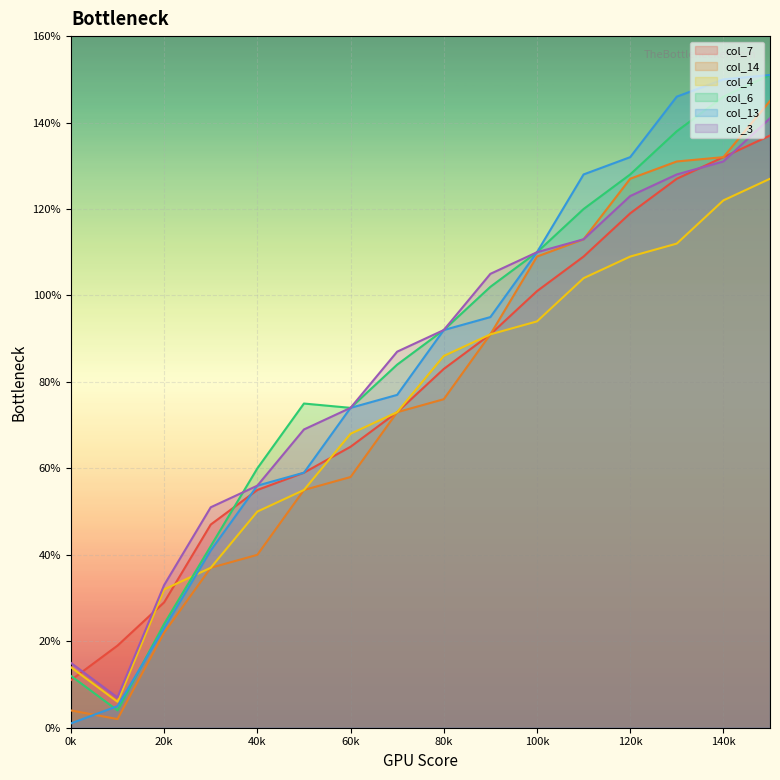

True or false: col_3 has a value of 193 at 11.

False